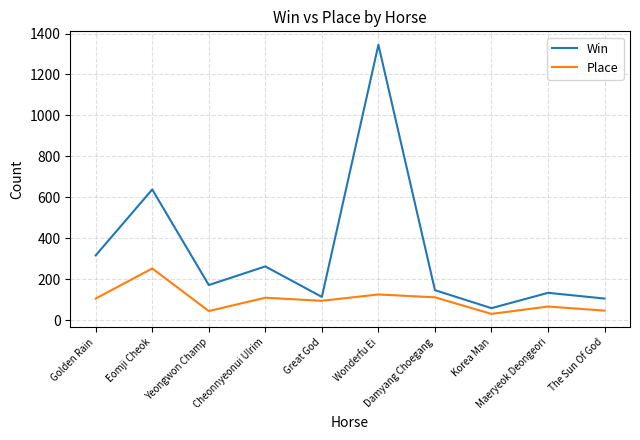

What is the sum of the Place values at Wonderfu Ei and Great God?

219